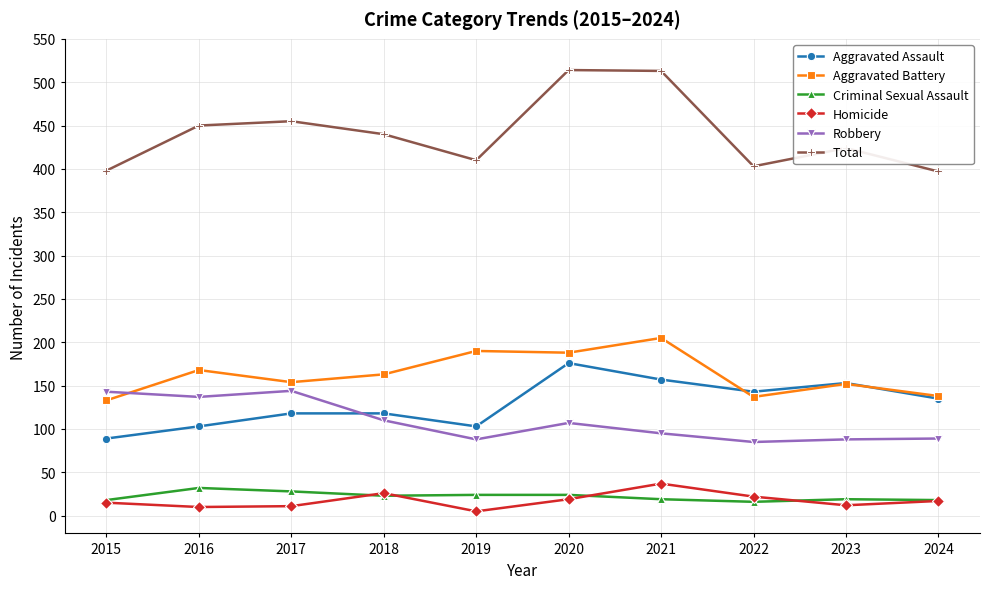

True or false: Total and Criminal Sexual Assault cross at least once.

False